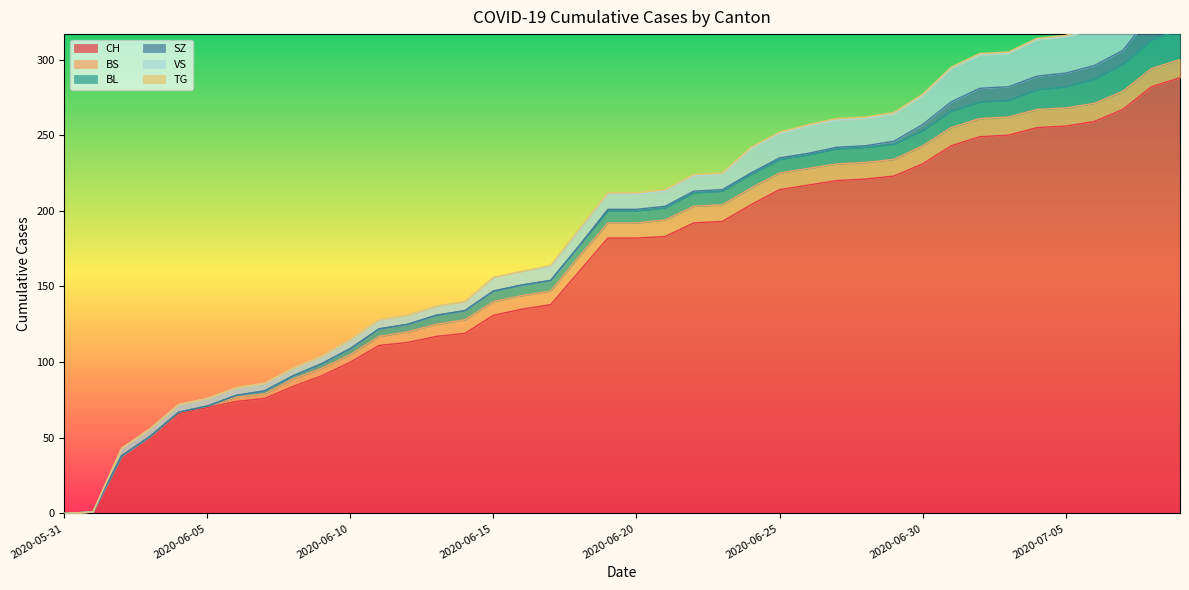

What is the total value across all series at 2020-06-10?

115